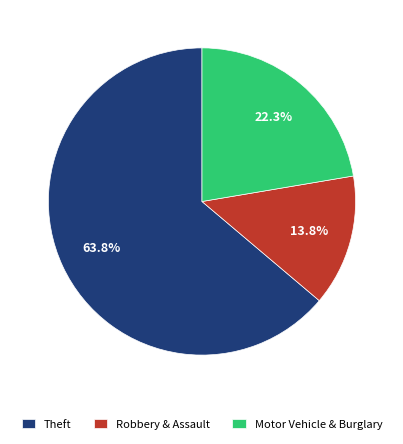

Which slice is the smallest?

Robbery & Assault